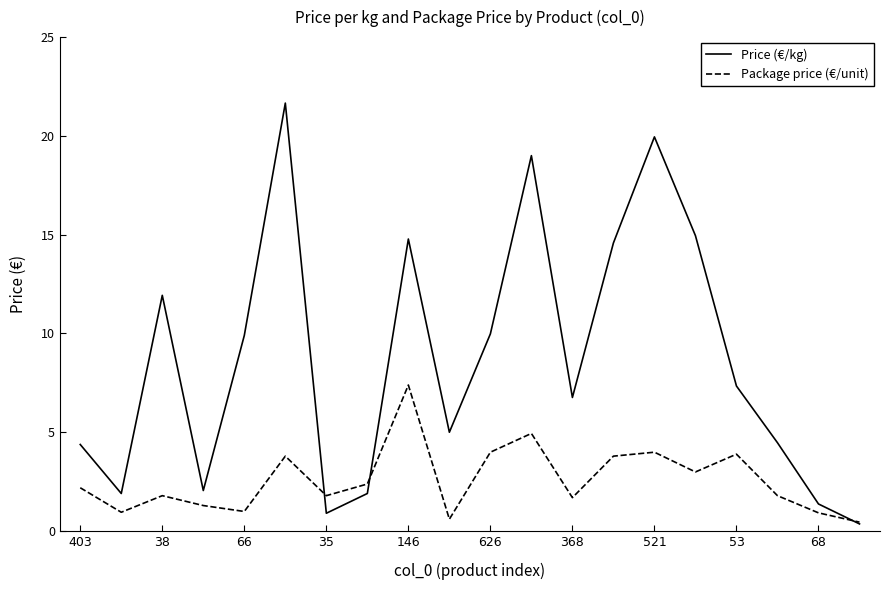

At how many categories does at least one series exceed 21?

1